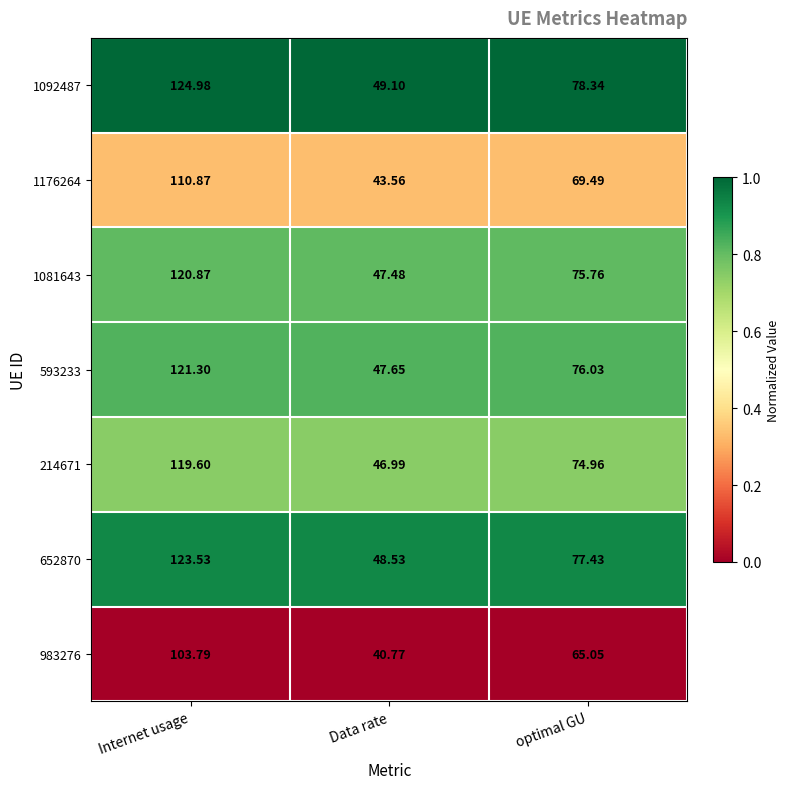

Which category has the lowest value in the 214671 series?

Data rate